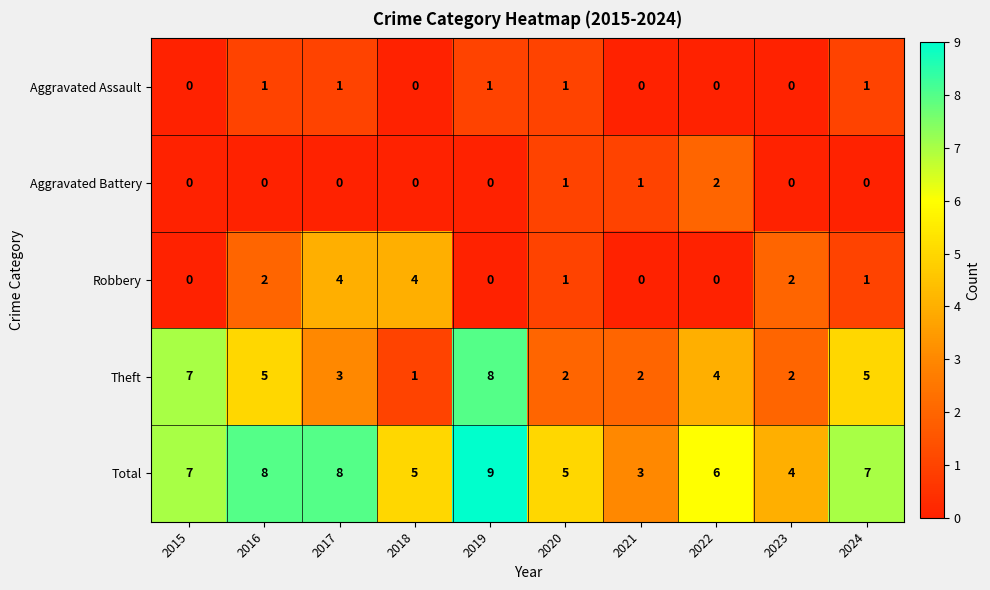

How many positive values does the Aggravated Assault series have?

5